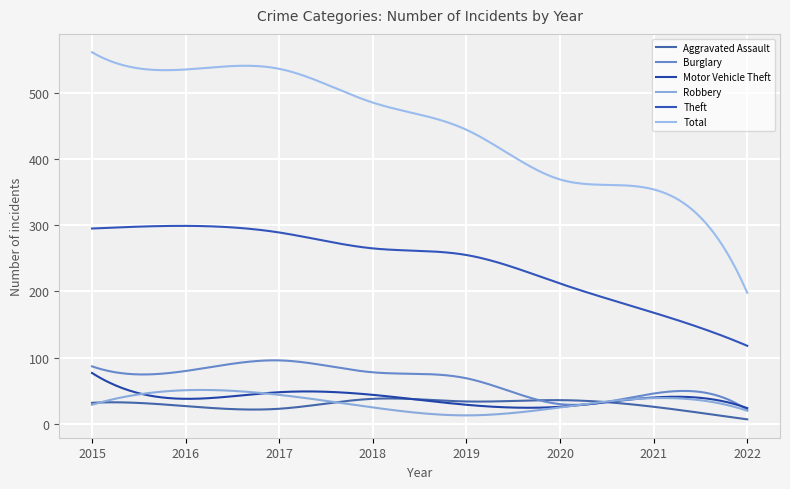

At which label is Robbery closest to 32?

2015